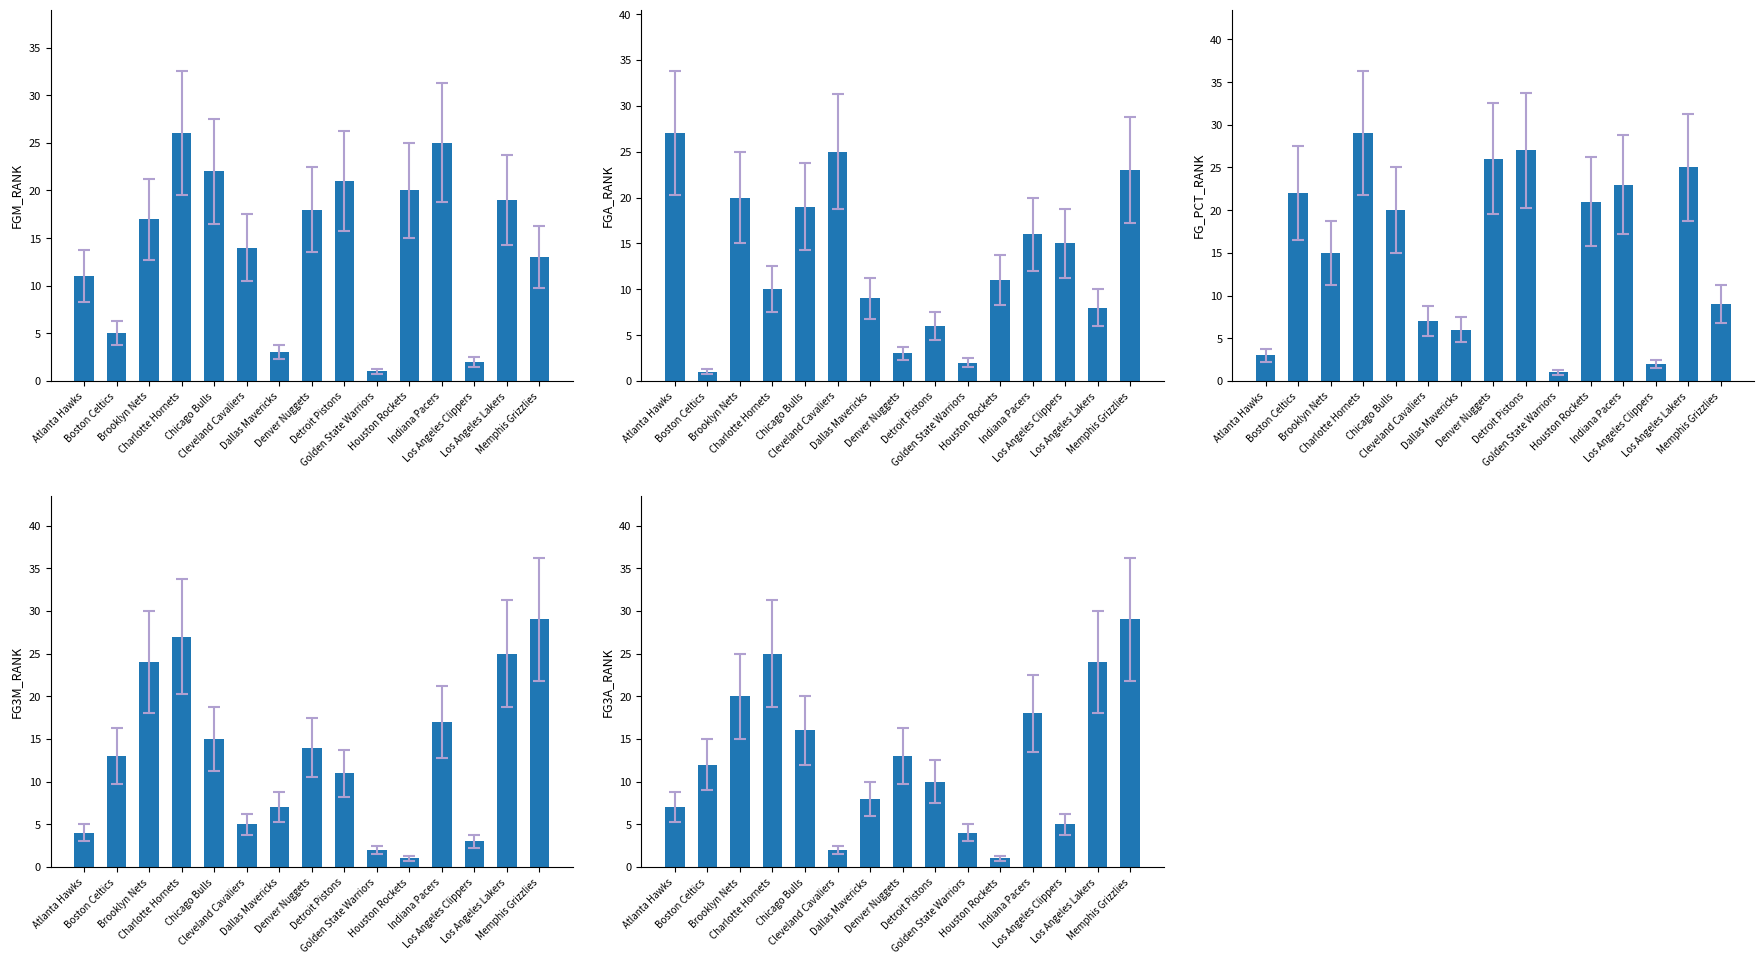

Where is FGA_RANK nearest to the value 14?

Los Angeles Clippers